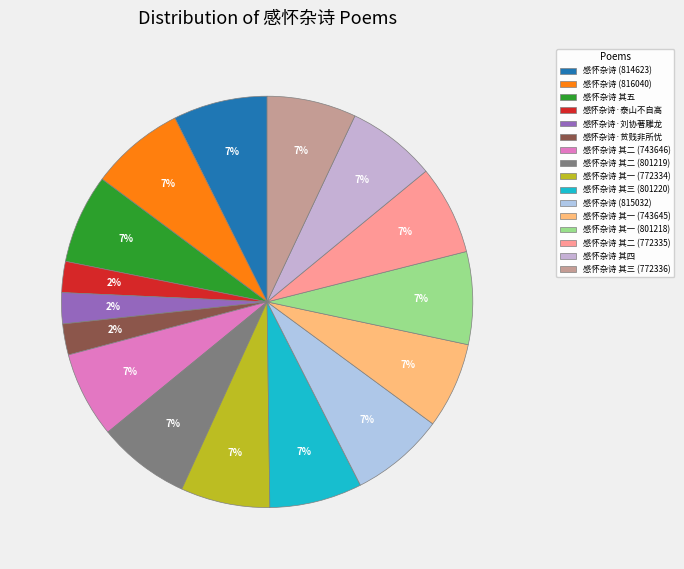

To the nearest percent, what is the combined percentage of 感怀杂诗 其四 and 感怀杂诗·贫贱非所忧?

9%